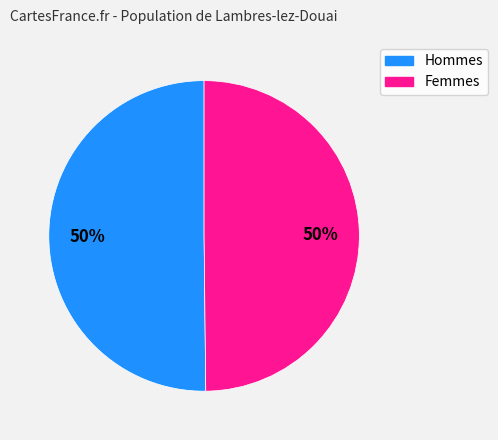

True or false: Hommes accounts for 38% of the total.

False